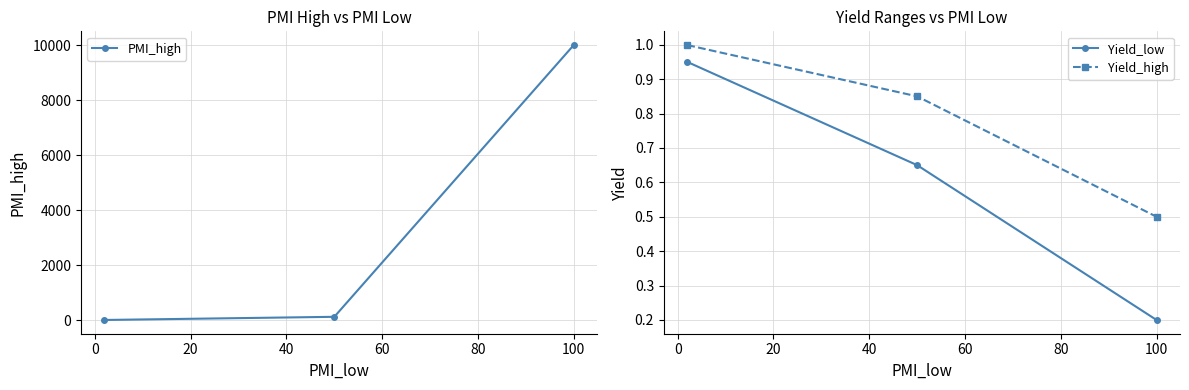

What is the value of the PMI_high point at the 3rd from the left?

10000